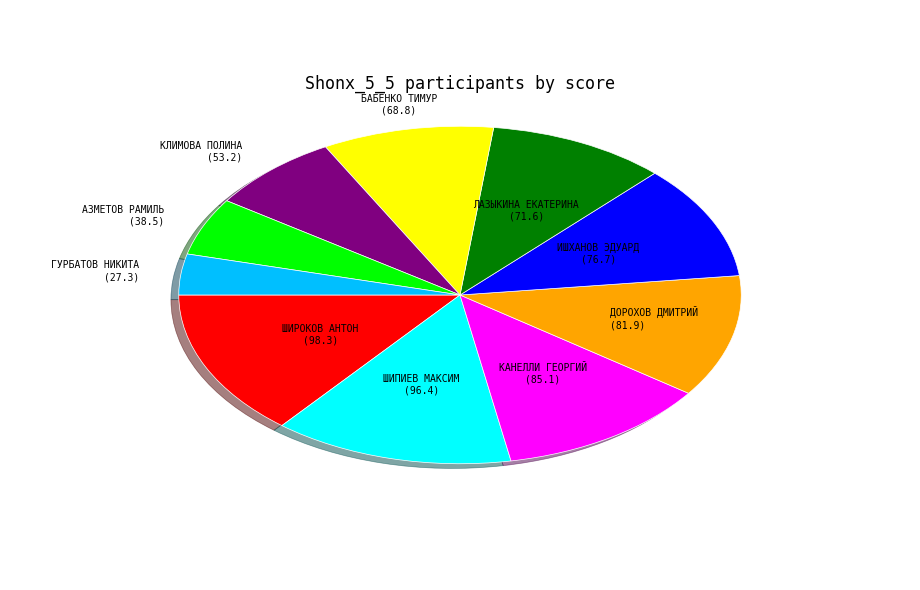

How many segments does this pie chart have?

10